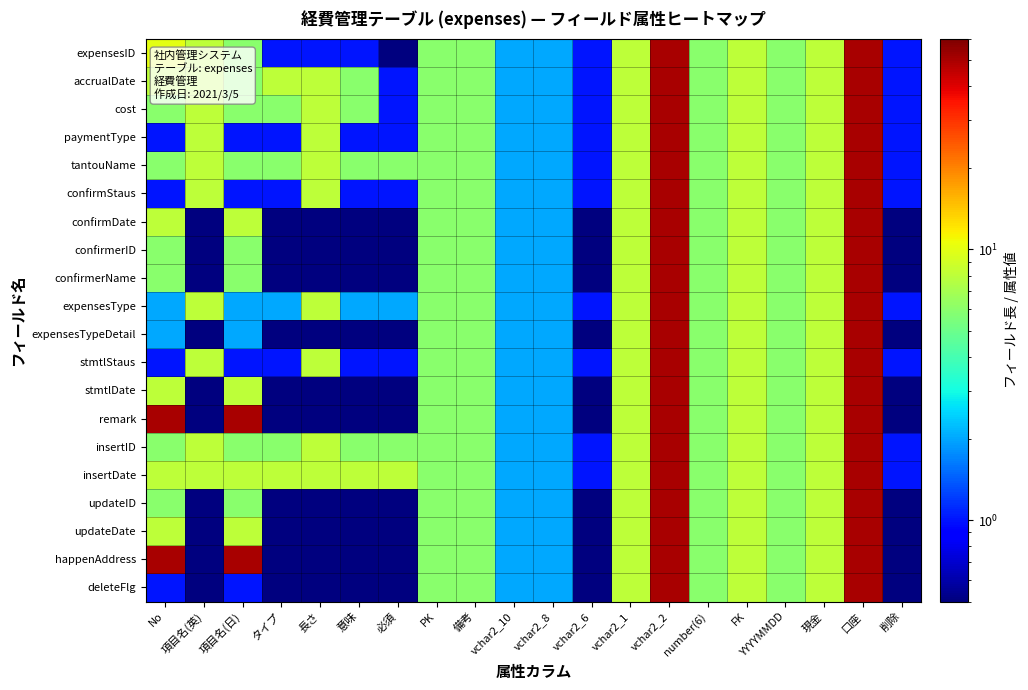

Reading left to right, transcribe all the data shown in this chart.

expensesID: No=10.0	項目名(英)=8.0	項目名(日)=6.0	タイプ=1.0	長さ=1.0	意味=1.0	必須=0.5	PK=6.0	備考=6.0	vchar2_10=2.0	vchar2_8=2.0	vchar2_6=1.0	vchar2_1=8.0	vchar2_2=50.0	number(6)=6.0	FK=8.0	YYYYMMDD=6.0	現金=8.0	口座=50.0	削除=1.0
accrualDate: No=8.0	項目名(英)=8.0	項目名(日)=6.0	タイプ=8.0	長さ=8.0	意味=6.0	必須=1.0	PK=6.0	備考=6.0	vchar2_10=2.0	vchar2_8=2.0	vchar2_6=1.0	vchar2_1=8.0	vchar2_2=50.0	number(6)=6.0	FK=8.0	YYYYMMDD=6.0	現金=8.0	口座=50.0	削除=1.0
cost: No=6.0	項目名(英)=8.0	項目名(日)=6.0	タイプ=6.0	長さ=8.0	意味=6.0	必須=1.0	PK=6.0	備考=6.0	vchar2_10=2.0	vchar2_8=2.0	vchar2_6=1.0	vchar2_1=8.0	vchar2_2=50.0	number(6)=6.0	FK=8.0	YYYYMMDD=6.0	現金=8.0	口座=50.0	削除=1.0
paymentType: No=1.0	項目名(英)=8.0	項目名(日)=1.0	タイプ=1.0	長さ=8.0	意味=1.0	必須=1.0	PK=6.0	備考=6.0	vchar2_10=2.0	vchar2_8=2.0	vchar2_6=1.0	vchar2_1=8.0	vchar2_2=50.0	number(6)=6.0	FK=8.0	YYYYMMDD=6.0	現金=8.0	口座=50.0	削除=1.0
tantouName: No=6.0	項目名(英)=8.0	項目名(日)=6.0	タイプ=6.0	長さ=8.0	意味=6.0	必須=6.0	PK=6.0	備考=6.0	vchar2_10=2.0	vchar2_8=2.0	vchar2_6=1.0	vchar2_1=8.0	vchar2_2=50.0	number(6)=6.0	FK=8.0	YYYYMMDD=6.0	現金=8.0	口座=50.0	削除=1.0
confirmStaus: No=1.0	項目名(英)=8.0	項目名(日)=1.0	タイプ=1.0	長さ=8.0	意味=1.0	必須=1.0	PK=6.0	備考=6.0	vchar2_10=2.0	vchar2_8=2.0	vchar2_6=1.0	vchar2_1=8.0	vchar2_2=50.0	number(6)=6.0	FK=8.0	YYYYMMDD=6.0	現金=8.0	口座=50.0	削除=1.0
confirmDate: No=8.0	項目名(英)=0.5	項目名(日)=8.0	タイプ=0.5	長さ=0.5	意味=0.5	必須=0.5	PK=6.0	備考=6.0	vchar2_10=2.0	vchar2_8=2.0	vchar2_6=0.5	vchar2_1=8.0	vchar2_2=50.0	number(6)=6.0	FK=8.0	YYYYMMDD=6.0	現金=8.0	口座=50.0	削除=0.5
confirmerID: No=6.0	項目名(英)=0.5	項目名(日)=6.0	タイプ=0.5	長さ=0.5	意味=0.5	必須=0.5	PK=6.0	備考=6.0	vchar2_10=2.0	vchar2_8=2.0	vchar2_6=0.5	vchar2_1=8.0	vchar2_2=50.0	number(6)=6.0	FK=8.0	YYYYMMDD=6.0	現金=8.0	口座=50.0	削除=0.5
confirmerName: No=6.0	項目名(英)=0.5	項目名(日)=6.0	タイプ=0.5	長さ=0.5	意味=0.5	必須=0.5	PK=6.0	備考=6.0	vchar2_10=2.0	vchar2_8=2.0	vchar2_6=0.5	vchar2_1=8.0	vchar2_2=50.0	number(6)=6.0	FK=8.0	YYYYMMDD=6.0	現金=8.0	口座=50.0	削除=0.5
expensesType: No=2.0	項目名(英)=8.0	項目名(日)=2.0	タイプ=2.0	長さ=8.0	意味=2.0	必須=2.0	PK=6.0	備考=6.0	vchar2_10=2.0	vchar2_8=2.0	vchar2_6=1.0	vchar2_1=8.0	vchar2_2=50.0	number(6)=6.0	FK=8.0	YYYYMMDD=6.0	現金=8.0	口座=50.0	削除=1.0
expensesTypeDetail: No=2.0	項目名(英)=0.5	項目名(日)=2.0	タイプ=0.5	長さ=0.5	意味=0.5	必須=0.5	PK=6.0	備考=6.0	vchar2_10=2.0	vchar2_8=2.0	vchar2_6=0.5	vchar2_1=8.0	vchar2_2=50.0	number(6)=6.0	FK=8.0	YYYYMMDD=6.0	現金=8.0	口座=50.0	削除=0.5
stmtlStaus: No=1.0	項目名(英)=8.0	項目名(日)=1.0	タイプ=1.0	長さ=8.0	意味=1.0	必須=1.0	PK=6.0	備考=6.0	vchar2_10=2.0	vchar2_8=2.0	vchar2_6=1.0	vchar2_1=8.0	vchar2_2=50.0	number(6)=6.0	FK=8.0	YYYYMMDD=6.0	現金=8.0	口座=50.0	削除=1.0
stmtlDate: No=8.0	項目名(英)=0.5	項目名(日)=8.0	タイプ=0.5	長さ=0.5	意味=0.5	必須=0.5	PK=6.0	備考=6.0	vchar2_10=2.0	vchar2_8=2.0	vchar2_6=0.5	vchar2_1=8.0	vchar2_2=50.0	number(6)=6.0	FK=8.0	YYYYMMDD=6.0	現金=8.0	口座=50.0	削除=0.5
remark: No=50.0	項目名(英)=0.5	項目名(日)=50.0	タイプ=0.5	長さ=0.5	意味=0.5	必須=0.5	PK=6.0	備考=6.0	vchar2_10=2.0	vchar2_8=2.0	vchar2_6=0.5	vchar2_1=8.0	vchar2_2=50.0	number(6)=6.0	FK=8.0	YYYYMMDD=6.0	現金=8.0	口座=50.0	削除=0.5
insertID: No=6.0	項目名(英)=8.0	項目名(日)=6.0	タイプ=6.0	長さ=8.0	意味=6.0	必須=6.0	PK=6.0	備考=6.0	vchar2_10=2.0	vchar2_8=2.0	vchar2_6=1.0	vchar2_1=8.0	vchar2_2=50.0	number(6)=6.0	FK=8.0	YYYYMMDD=6.0	現金=8.0	口座=50.0	削除=1.0
insertDate: No=8.0	項目名(英)=8.0	項目名(日)=8.0	タイプ=8.0	長さ=8.0	意味=8.0	必須=8.0	PK=6.0	備考=6.0	vchar2_10=2.0	vchar2_8=2.0	vchar2_6=1.0	vchar2_1=8.0	vchar2_2=50.0	number(6)=6.0	FK=8.0	YYYYMMDD=6.0	現金=8.0	口座=50.0	削除=1.0
updateID: No=6.0	項目名(英)=0.5	項目名(日)=6.0	タイプ=0.5	長さ=0.5	意味=0.5	必須=0.5	PK=6.0	備考=6.0	vchar2_10=2.0	vchar2_8=2.0	vchar2_6=0.5	vchar2_1=8.0	vchar2_2=50.0	number(6)=6.0	FK=8.0	YYYYMMDD=6.0	現金=8.0	口座=50.0	削除=0.5
updateDate: No=8.0	項目名(英)=0.5	項目名(日)=8.0	タイプ=0.5	長さ=0.5	意味=0.5	必須=0.5	PK=6.0	備考=6.0	vchar2_10=2.0	vchar2_8=2.0	vchar2_6=0.5	vchar2_1=8.0	vchar2_2=50.0	number(6)=6.0	FK=8.0	YYYYMMDD=6.0	現金=8.0	口座=50.0	削除=0.5
happenAddress: No=50.0	項目名(英)=0.5	項目名(日)=50.0	タイプ=0.5	長さ=0.5	意味=0.5	必須=0.5	PK=6.0	備考=6.0	vchar2_10=2.0	vchar2_8=2.0	vchar2_6=0.5	vchar2_1=8.0	vchar2_2=50.0	number(6)=6.0	FK=8.0	YYYYMMDD=6.0	現金=8.0	口座=50.0	削除=0.5
deleteFlg: No=1.0	項目名(英)=0.5	項目名(日)=1.0	タイプ=0.5	長さ=0.5	意味=0.5	必須=0.5	PK=6.0	備考=6.0	vchar2_10=2.0	vchar2_8=2.0	vchar2_6=0.5	vchar2_1=8.0	vchar2_2=50.0	number(6)=6.0	FK=8.0	YYYYMMDD=6.0	現金=8.0	口座=50.0	削除=0.5